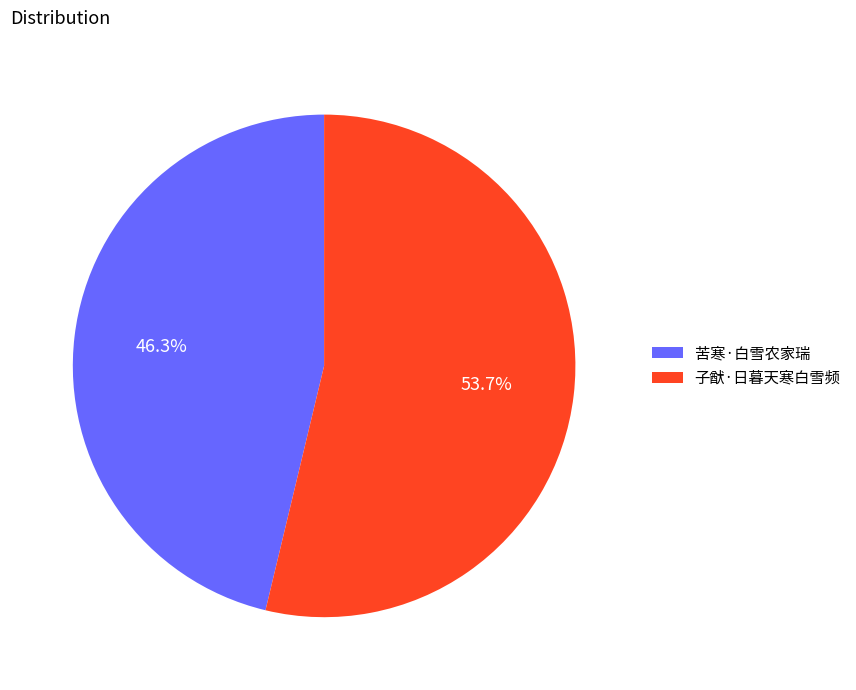

Do 苦寒·白雪农家瑞 and 子猷·日暮天寒白雪频 together represent more than half of the pie?

Yes